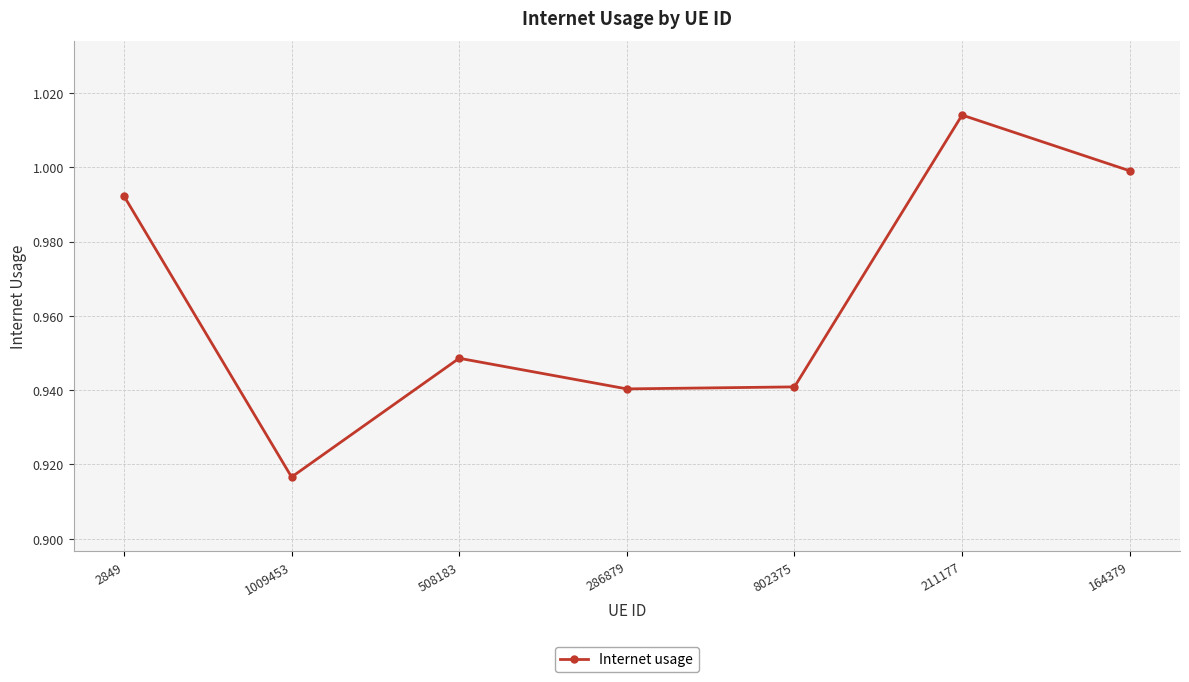

True or false: the data has more than 0 interior local peaks.

True